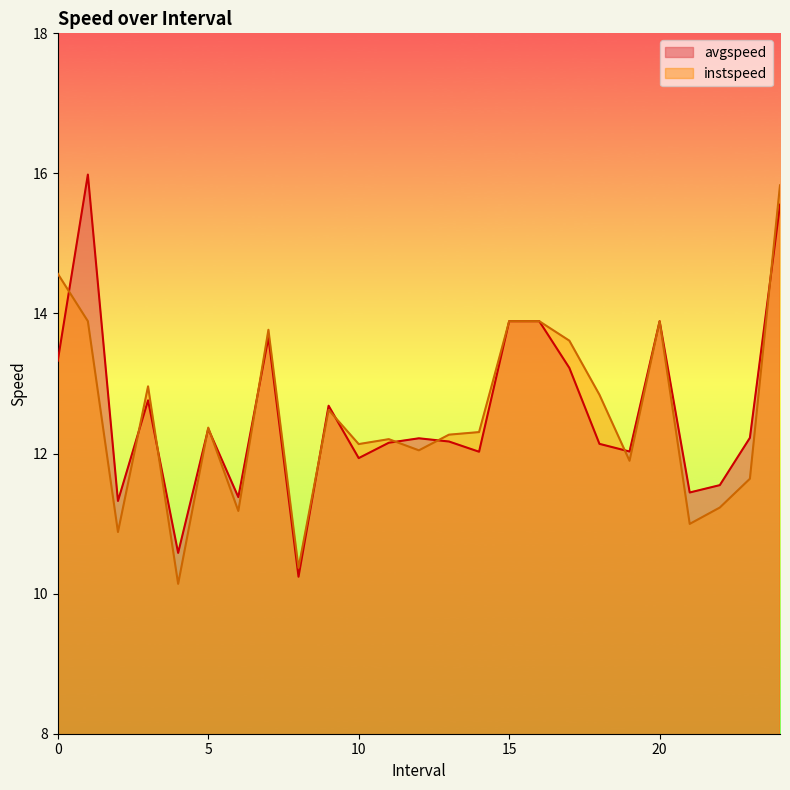

How many data points in avgspeed are above 12?

18